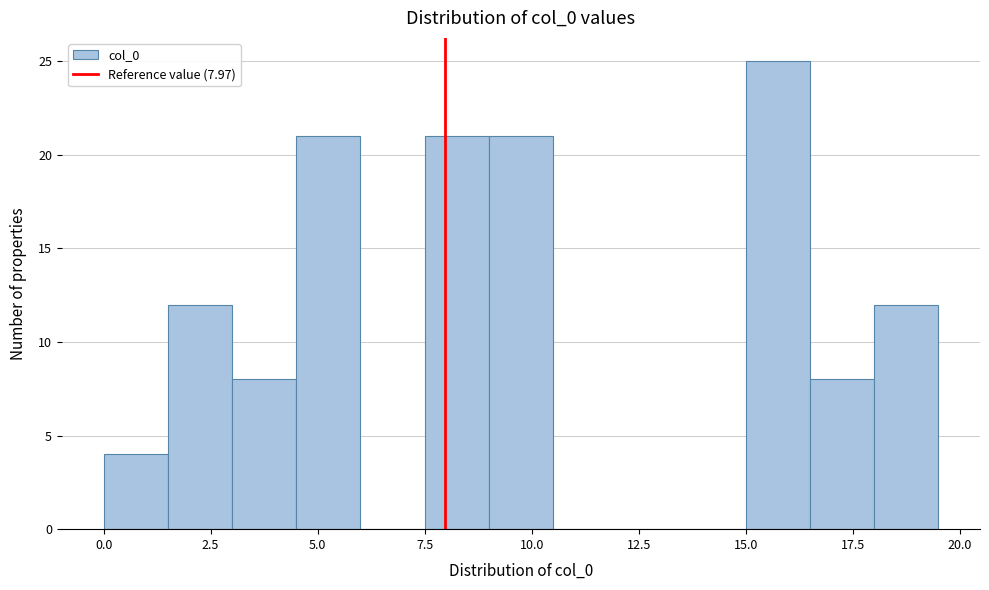

Read against the x-axis, roughly where is the centre of the tallest bar?

16.0